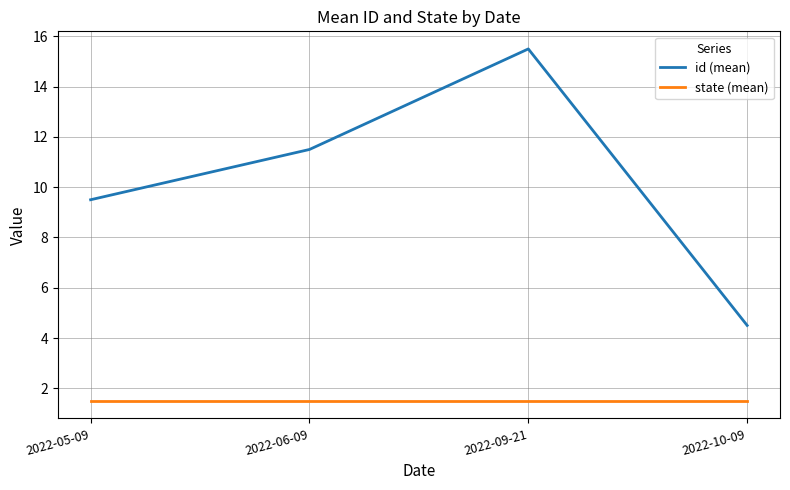

What position from the left is 2022-06-09?

2